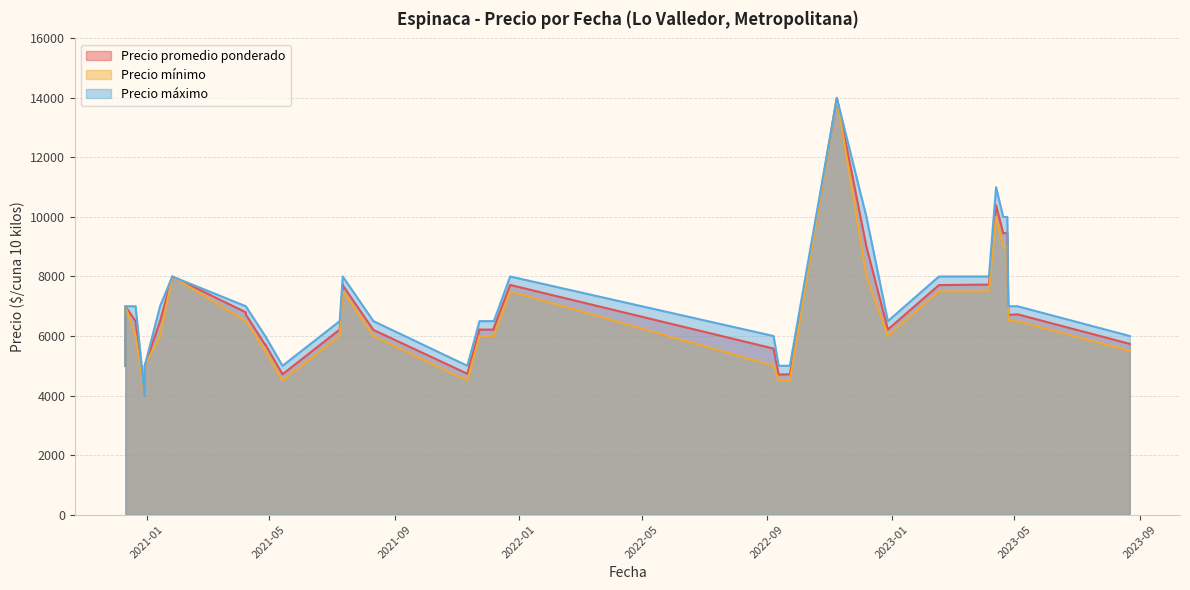

What are all the series names shown in the legend?

Precio promedio ponderado, Precio mínimo, Precio máximo